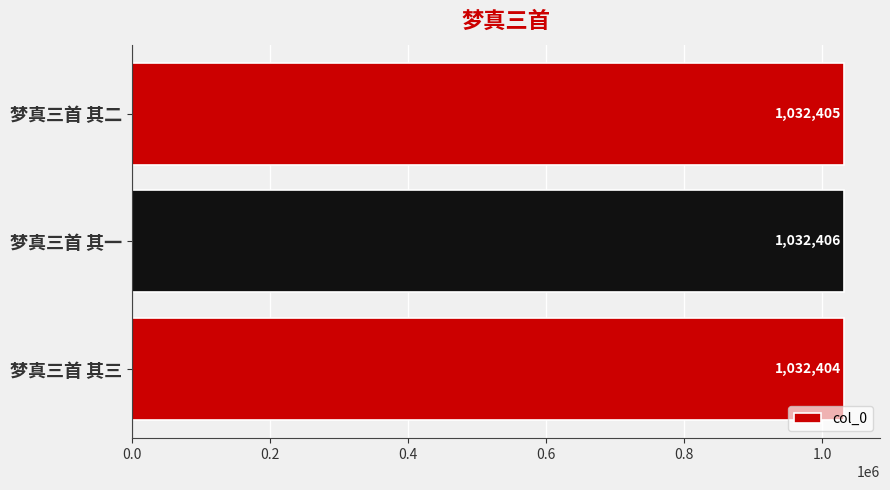

List the labels in order of value, smallest first.

梦真三首 其三, 梦真三首 其二, 梦真三首 其一